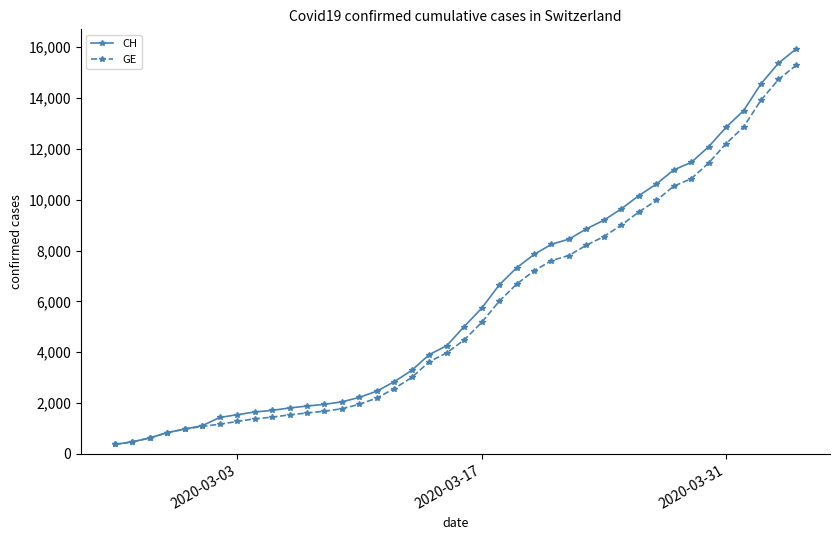

What is the smallest value displayed?

375